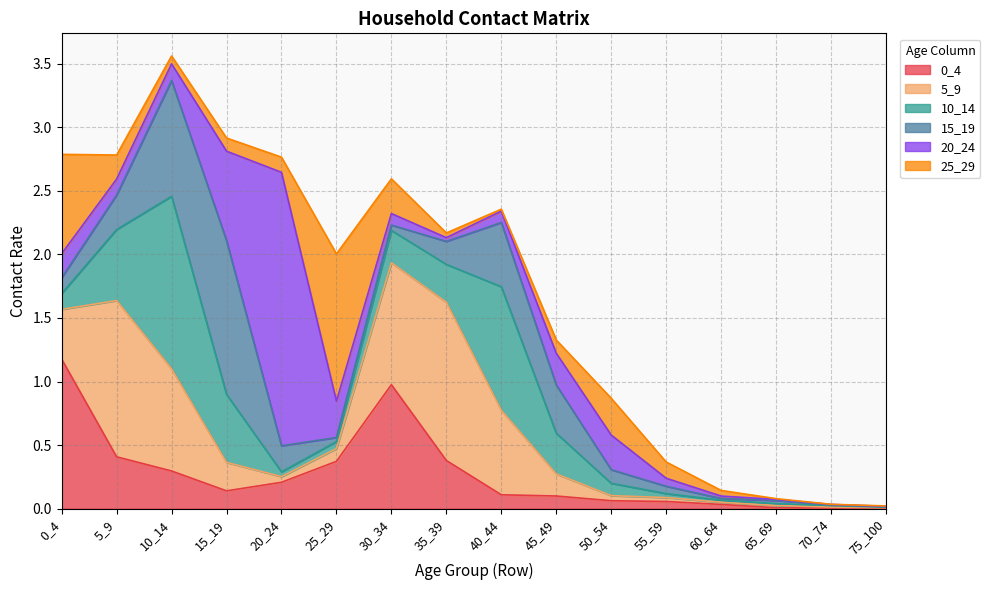

What is the value of the 15_19 point at the 8th from the left?

0.2